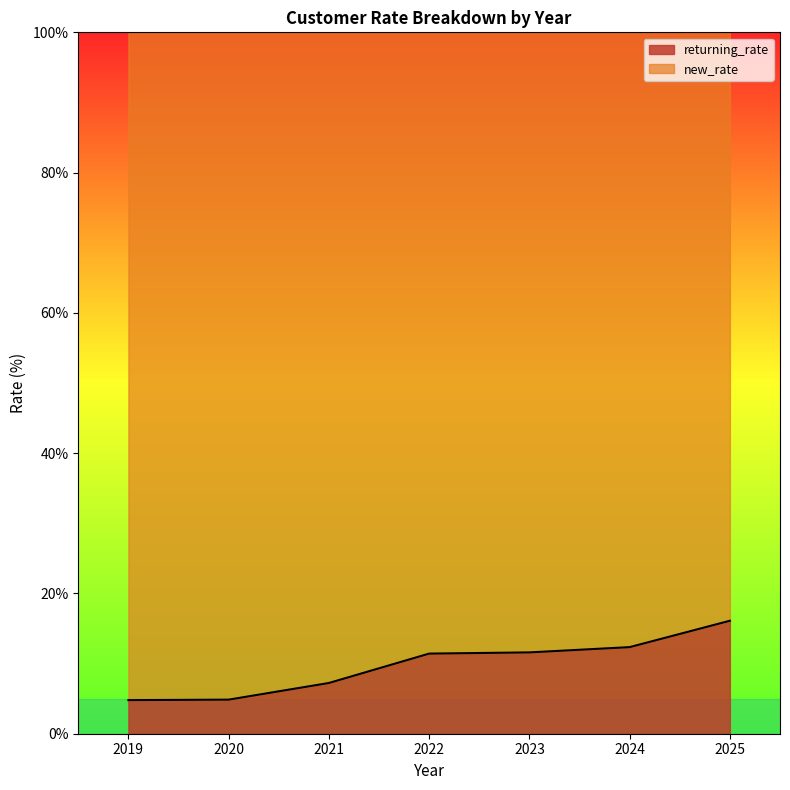

Reading left to right, list all the values displayed in this chart.

4.8	4.9	7.2	11.4	11.6	12.3	16.1